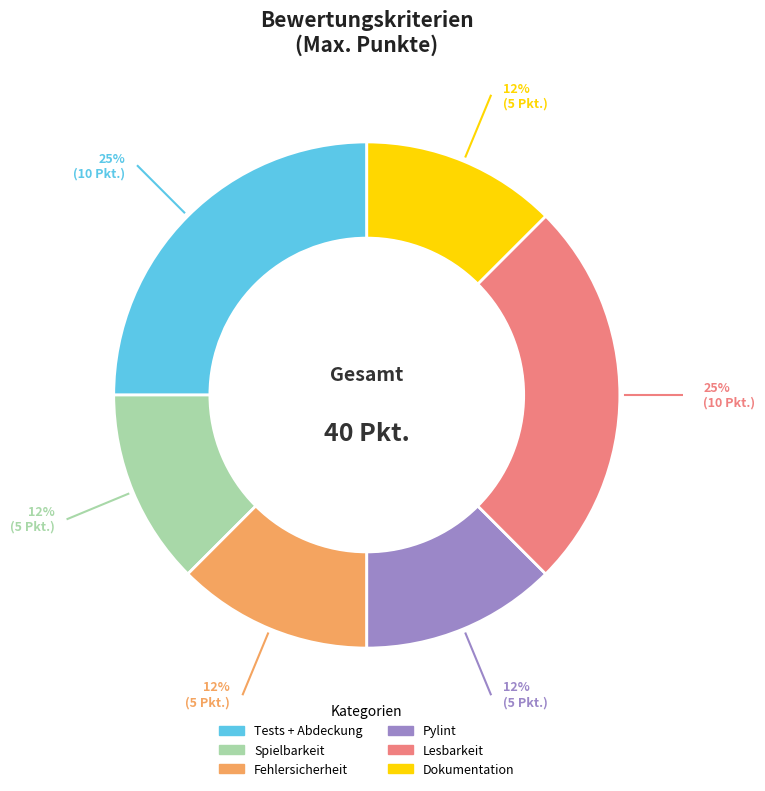

Between Tests + Abdeckung and Pylint, which is larger?

Tests + Abdeckung